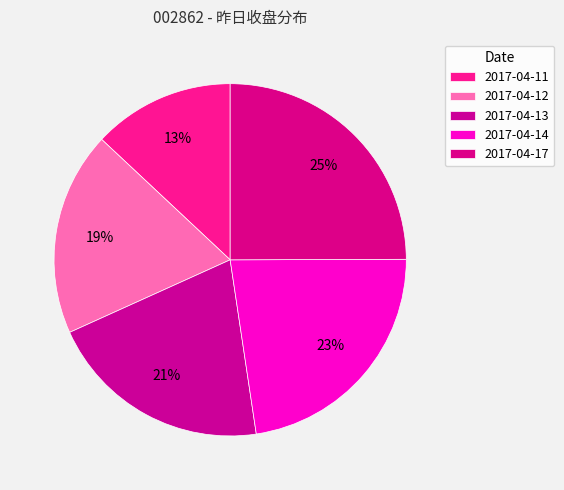

The 2017-04-13 slice represents 14% of the pie. True or false?

False